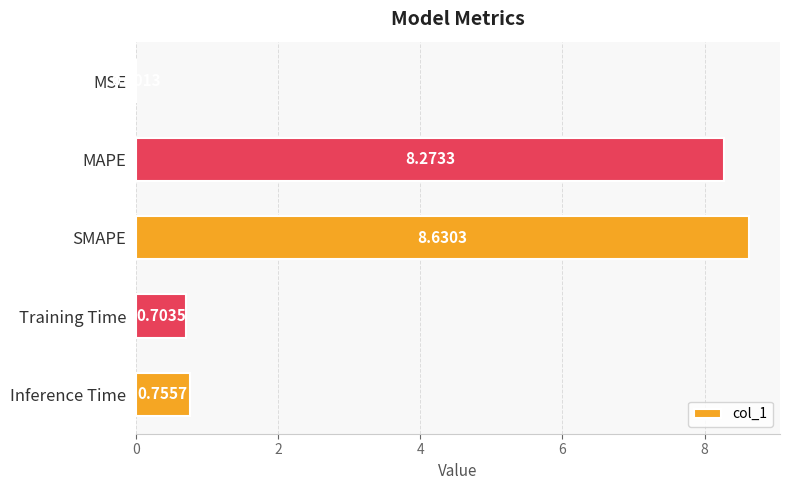

Between MAPE and SMAPE, which is larger?

SMAPE